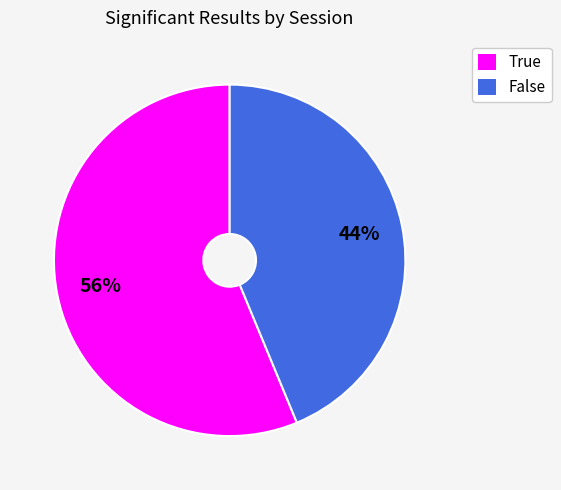

To the nearest percent, what is the average slice percentage?

50%